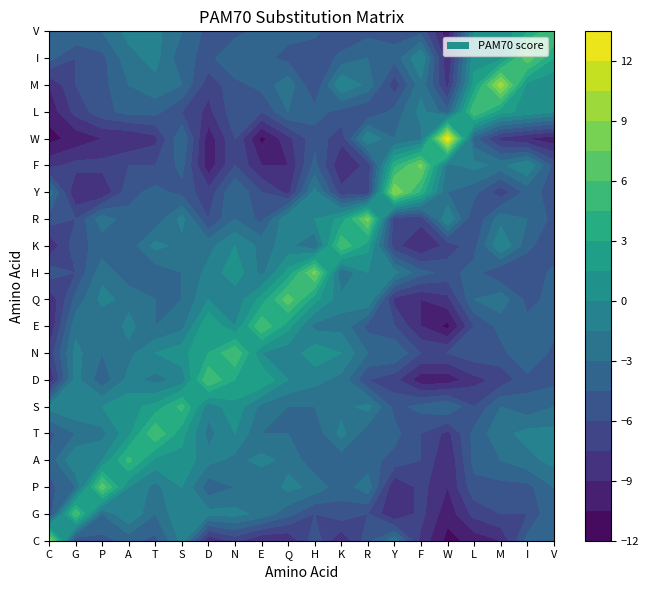

Where is I nearest to the value -1?

T